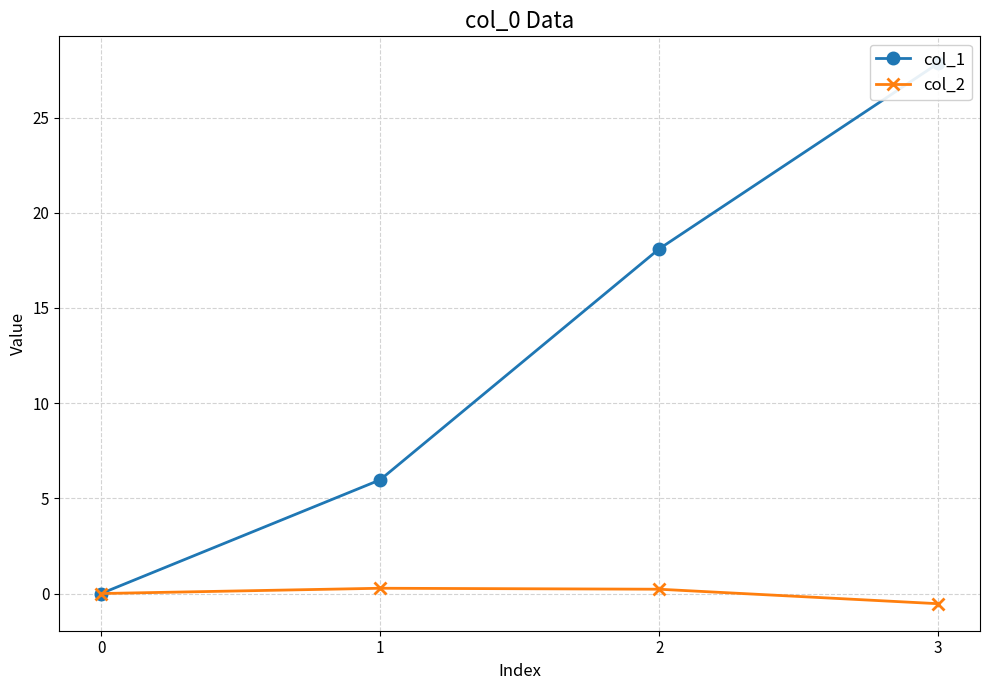

How many categories are shown in the chart?

4